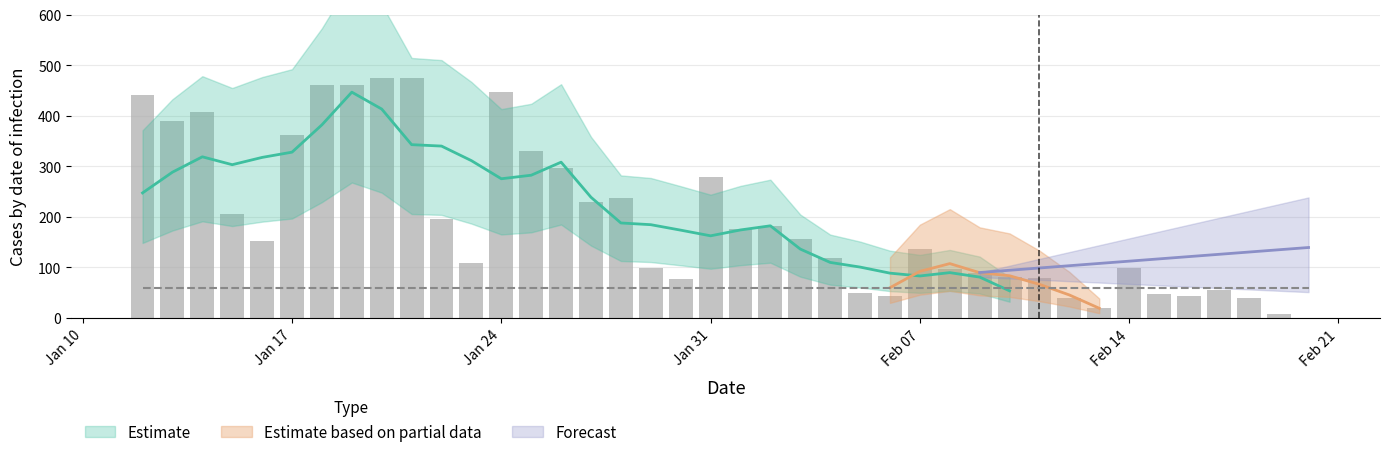

Which has a higher value, 2022-02-10 or 2022-02-11?

2022-02-10